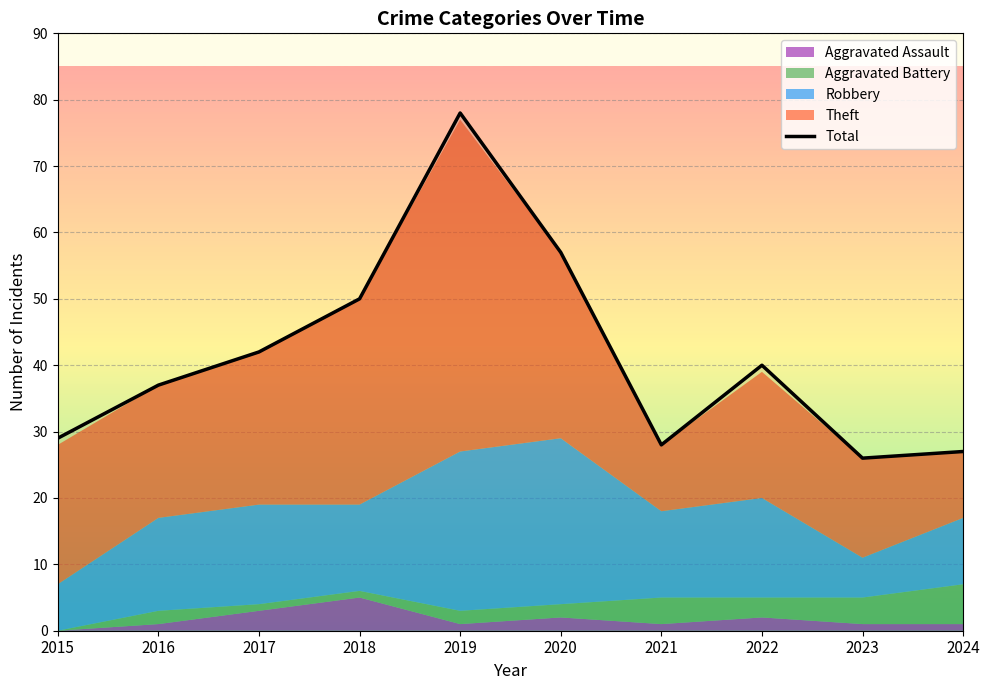

What is the difference between the values at 2016 and 2018?

13